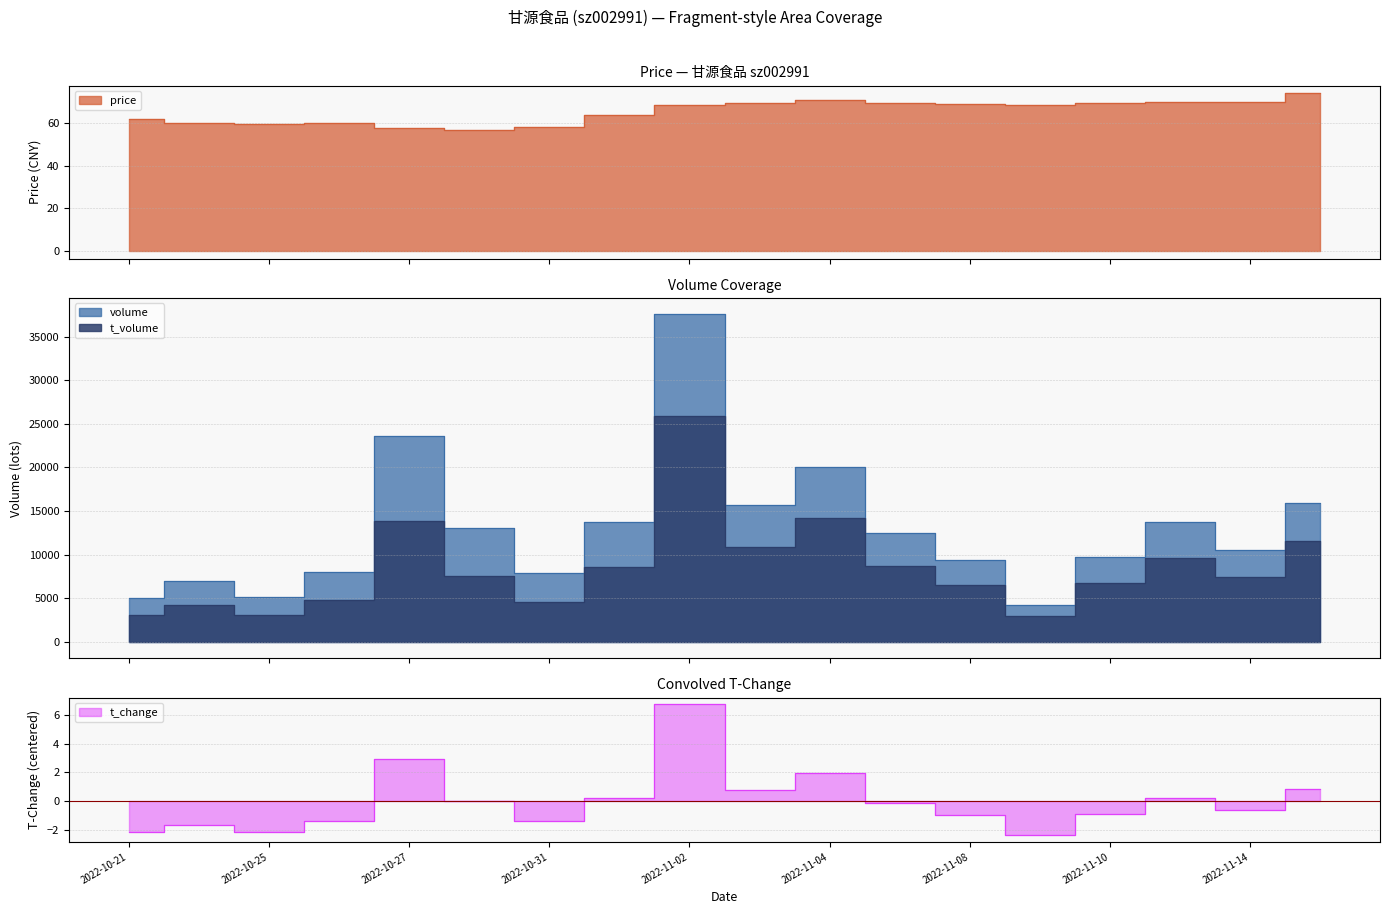

How many negative values does the t_change series have?

10